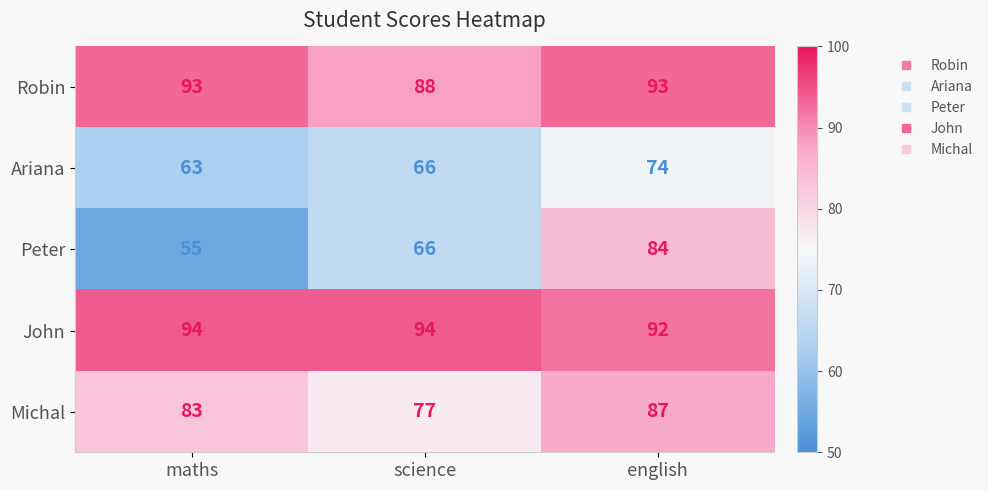

The John series shows 94 at maths. True or false?

True